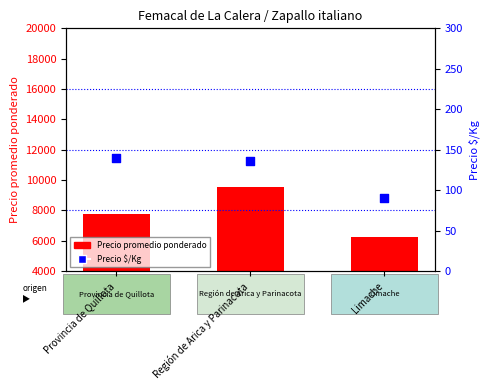

What is the total value across all series at Provincia de Quillota?

7879